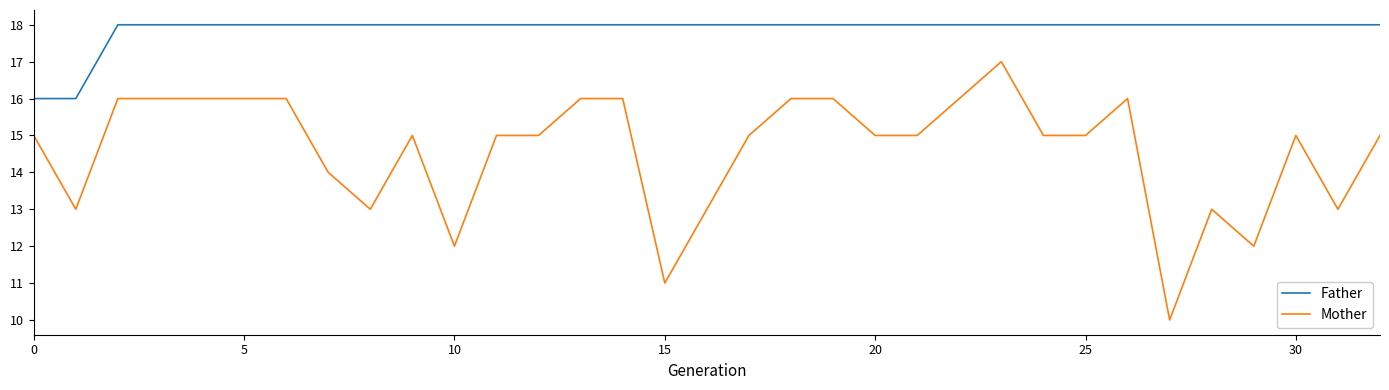

Reading right to left, transcribe all the data shown in this chart.

Father: 18	18	18	18	18	18	18	18	18	18	18	18	18	18	18	18	18	18	18	18	18	18	18	18	18	18	18	18	18	18	18	16	16
Mother: 15	13	15	12	13	10	16	15	15	17	16	15	15	16	16	15	13	11	16	16	15	15	12	15	13	14	16	16	16	16	16	13	15